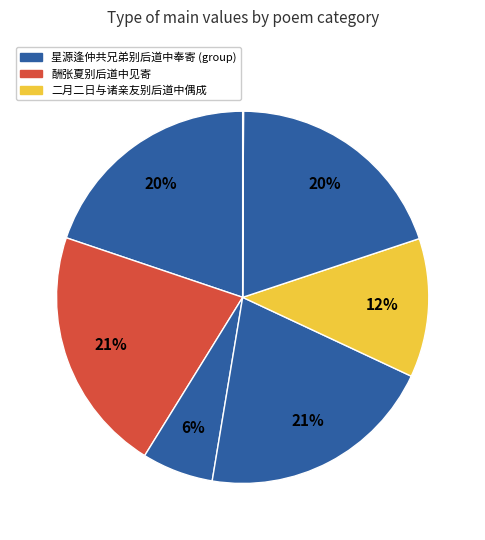

Which slice is the largest?

酬张夏别后道中见寄